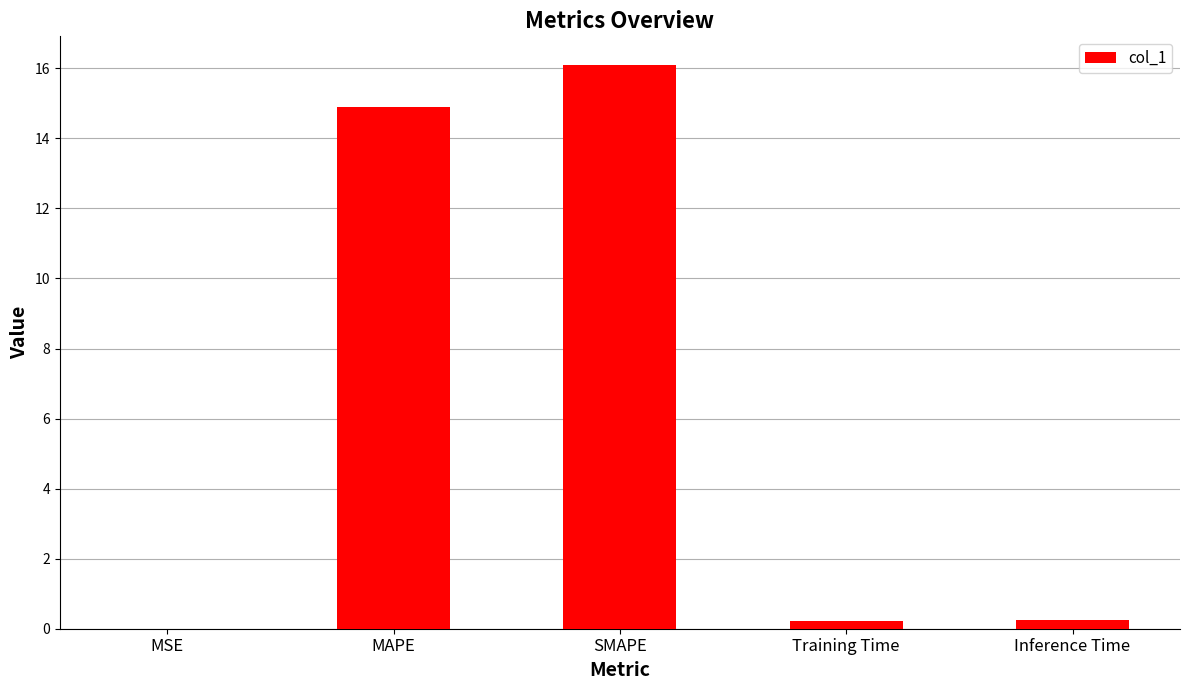

Which category has the highest value across all series?

SMAPE